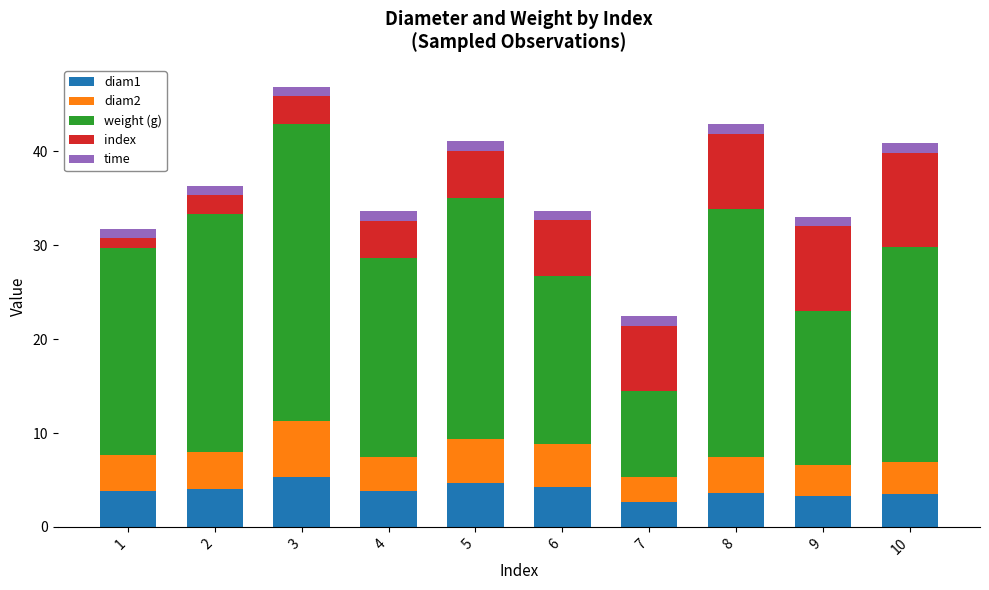

The value of diam1 at 5 is 4.7. True or false?

True